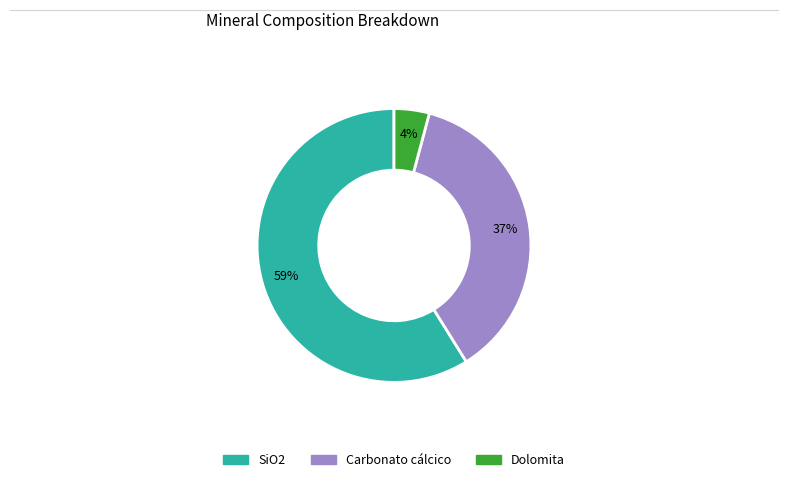

To the nearest percent, what is the difference between the SiO2 and Dolomita slice percentages?

55%